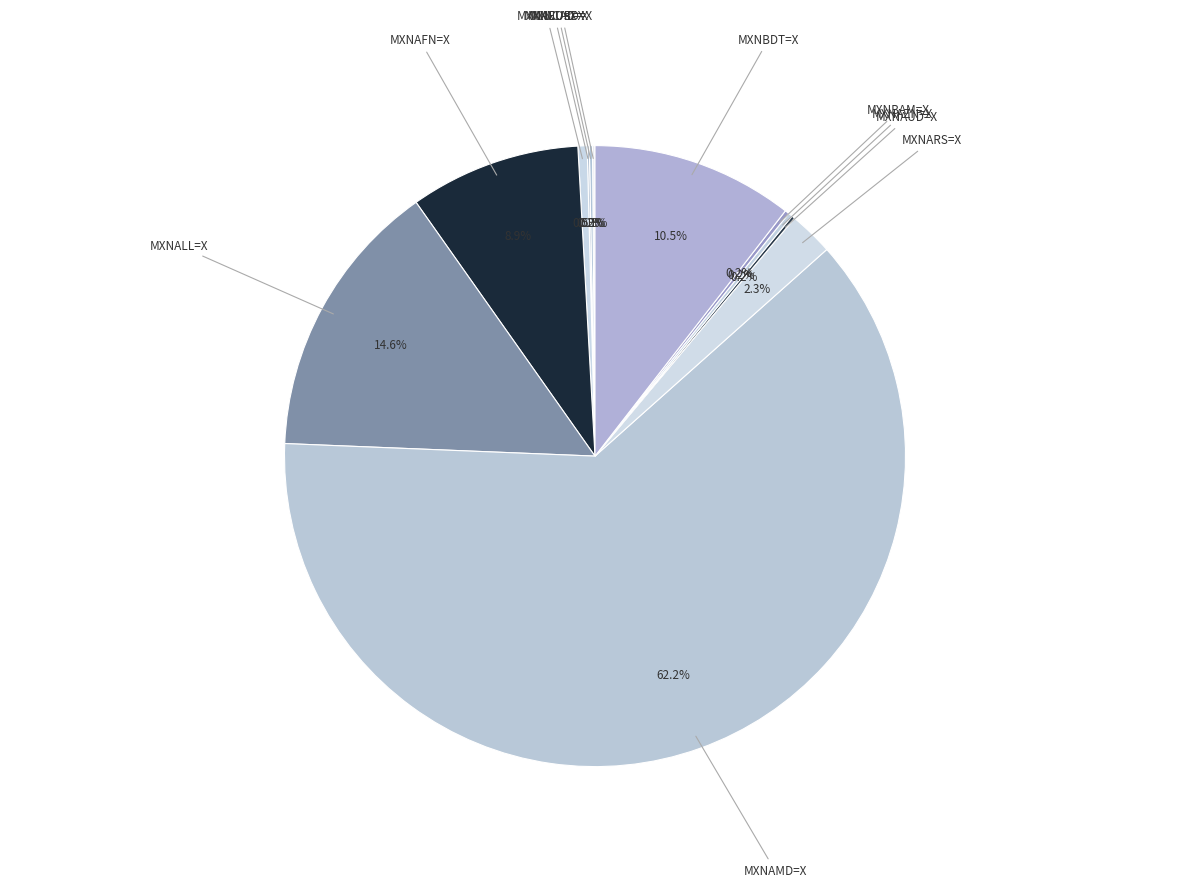

To the nearest percent, what is the difference between the largest and smallest slice percentages?

62%